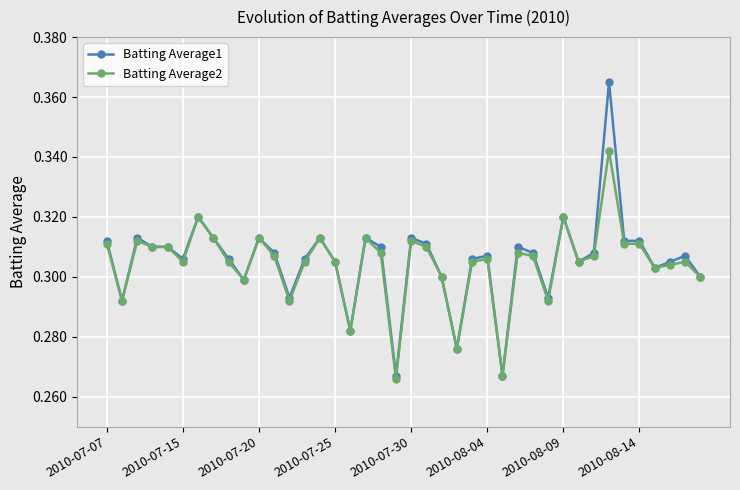

At how many categories does at least one series exceed 0?

40